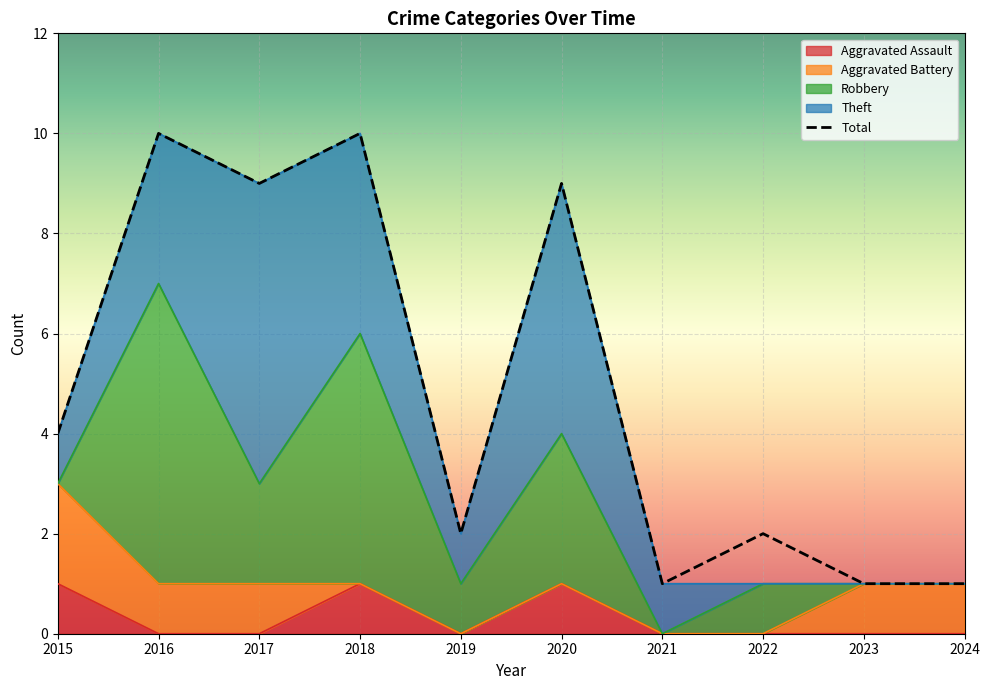

What is the difference between the second highest and second lowest values in the Aggravated Battery series?

1